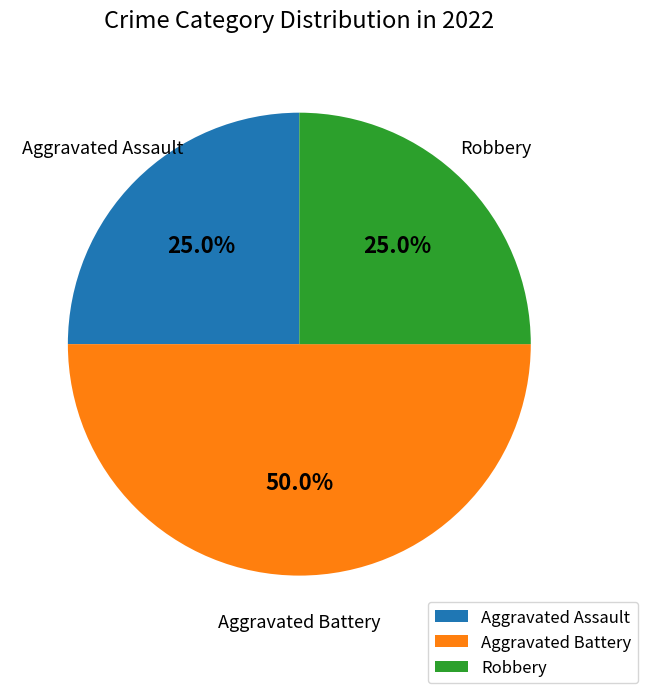

What percentage is the Aggravated Assault slice, to the nearest percent?

25%